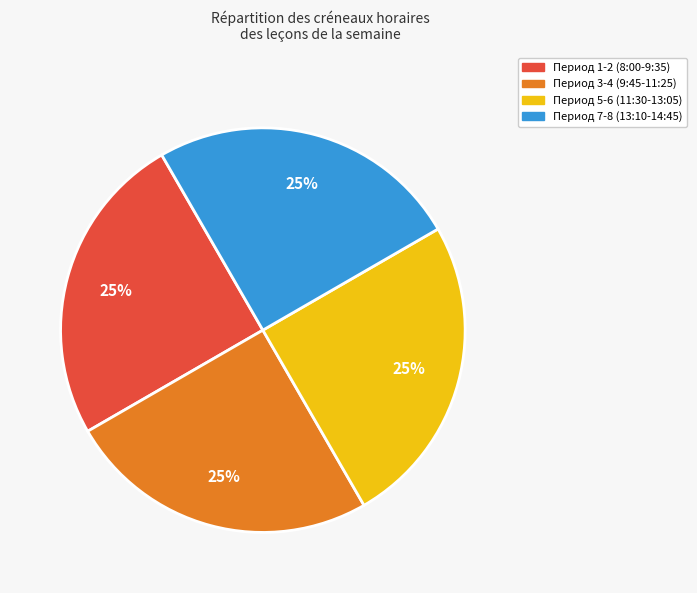

To the nearest percent, what percentage of the pie is Период 3-4 (9:45-11:25)?

25%